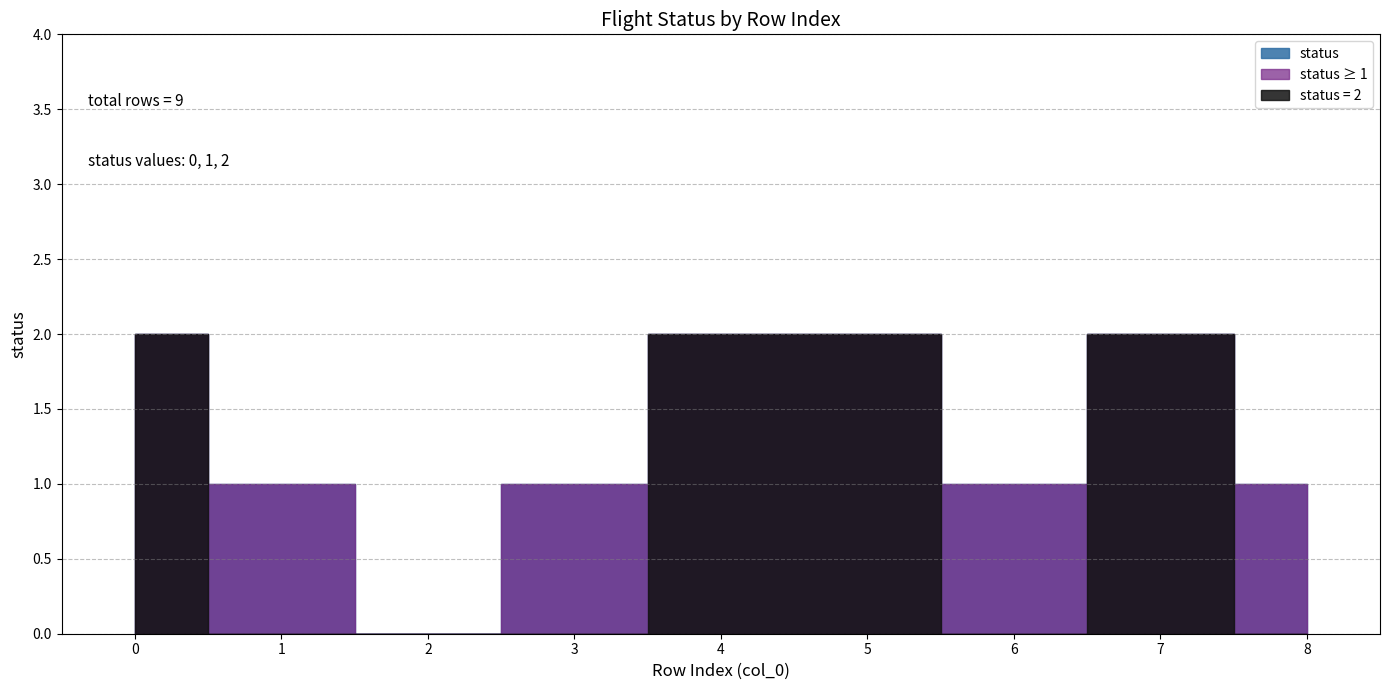

Reading left to right, list all the values displayed in this chart.

2	1	0	1	2	2	1	2	1